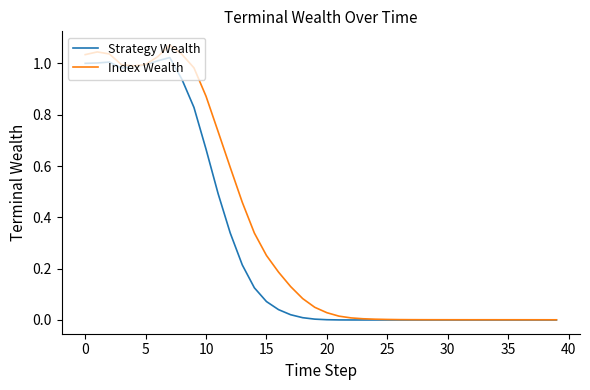

What are all the series names shown in the legend?

Strategy Wealth, Index Wealth